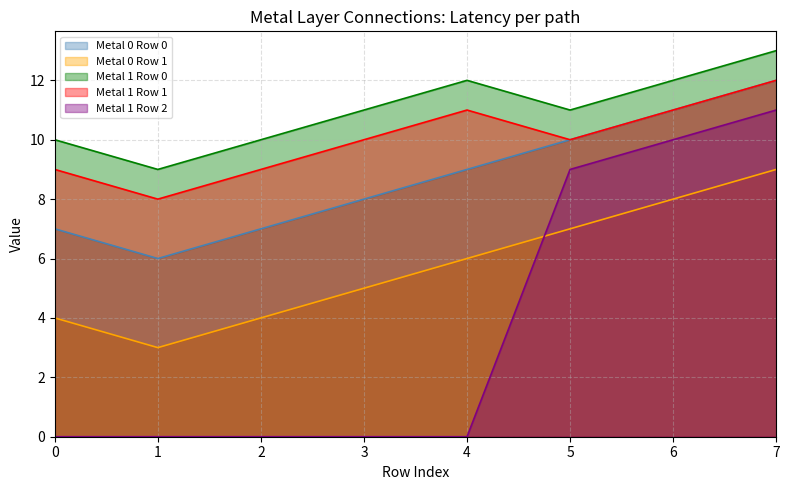

List the series in order of their peak value, lowest first.

Metal 0 Row 1, Metal 1 Row 2, Metal 0 Row 0, Metal 1 Row 1, Metal 1 Row 0